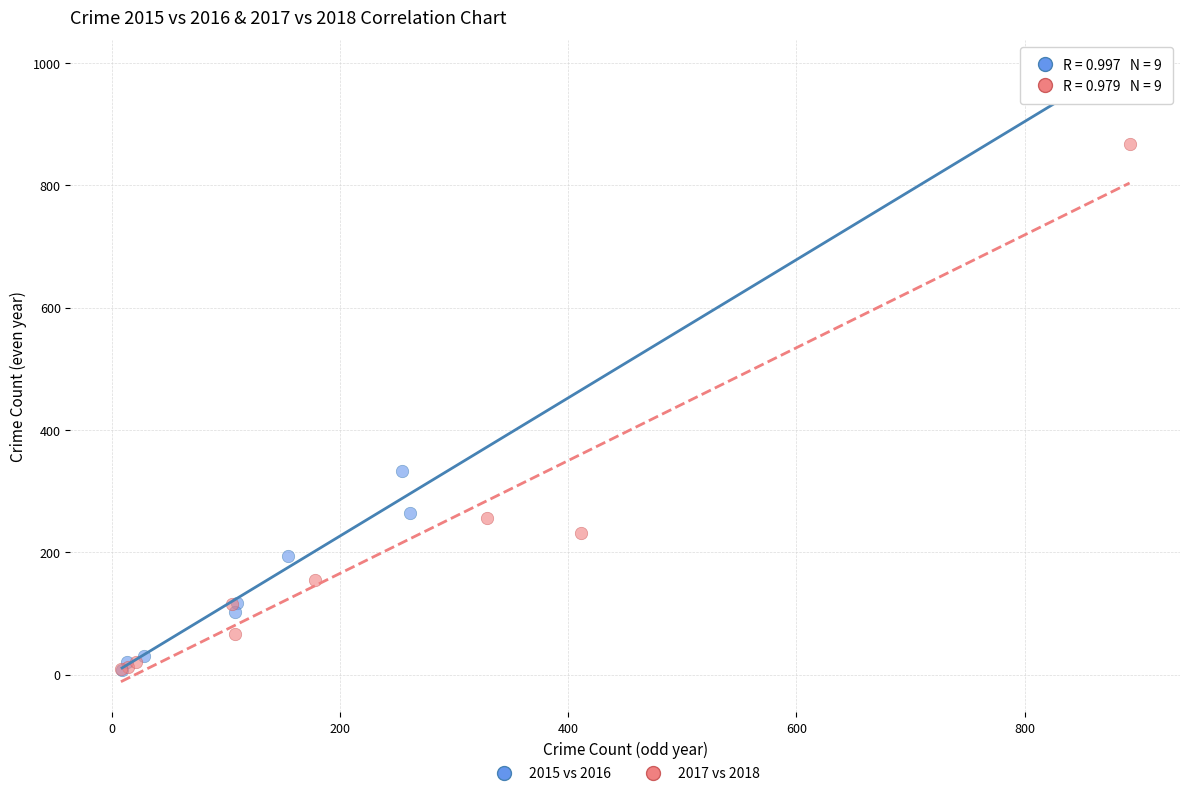

Which series contains the highest Y value?

2015 vs 2016